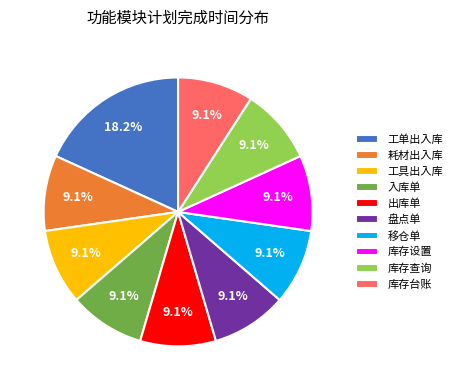

Is it true that 出库单 is 19% of the pie?

False